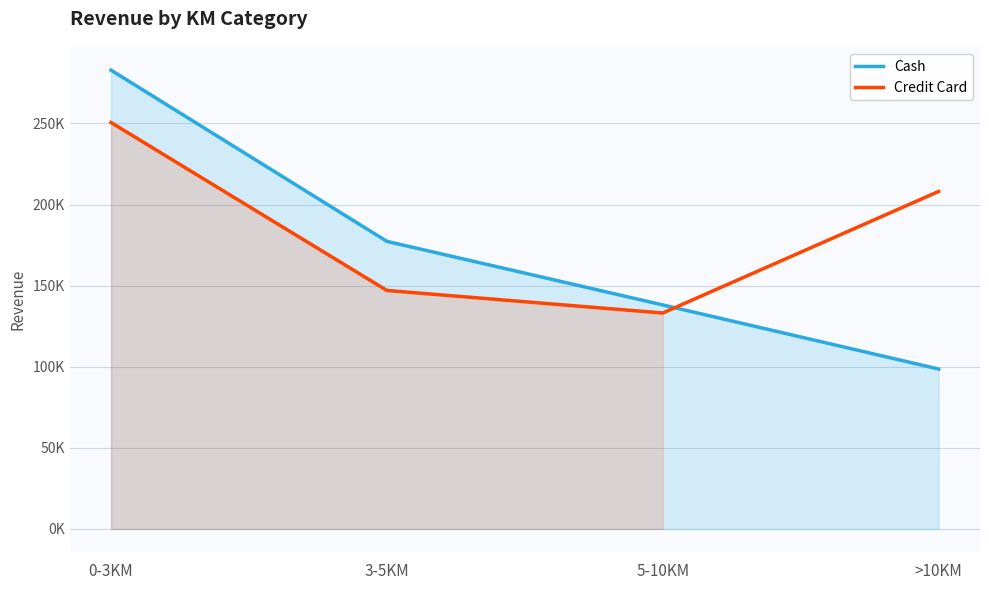

What is the maximum value shown in the chart?

282886